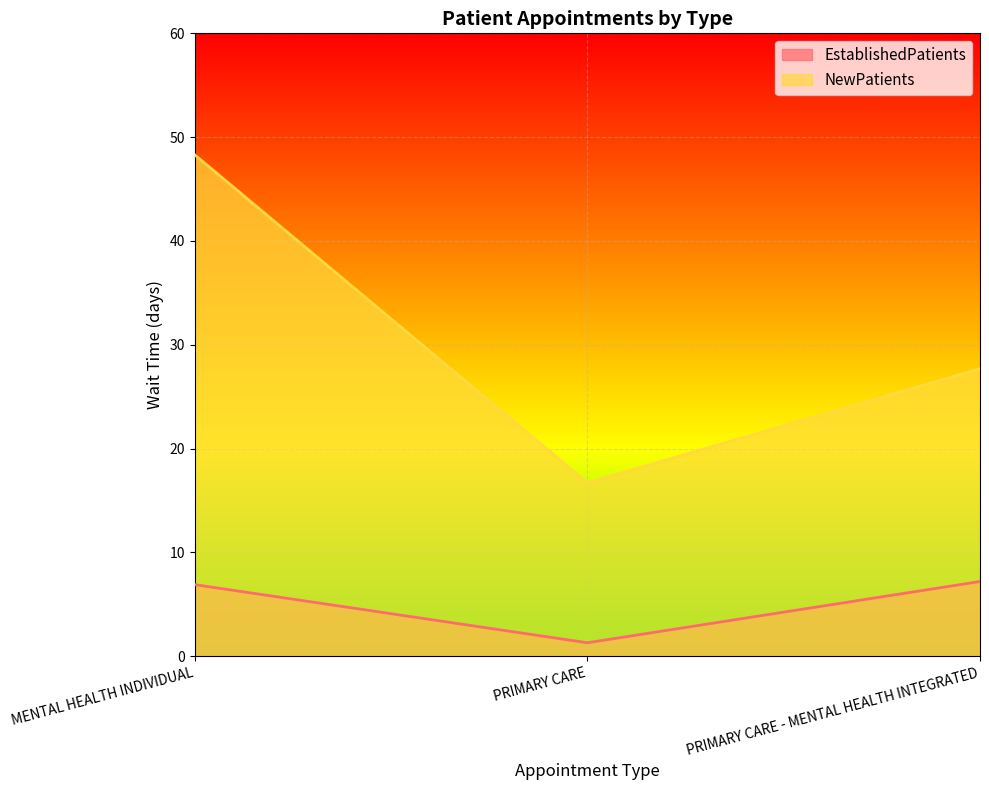

Reading left to right, transcribe all the data shown in this chart.

EstablishedPatients: 6.9	1.3	7.2
NewPatients: 48.3	16.7	27.7